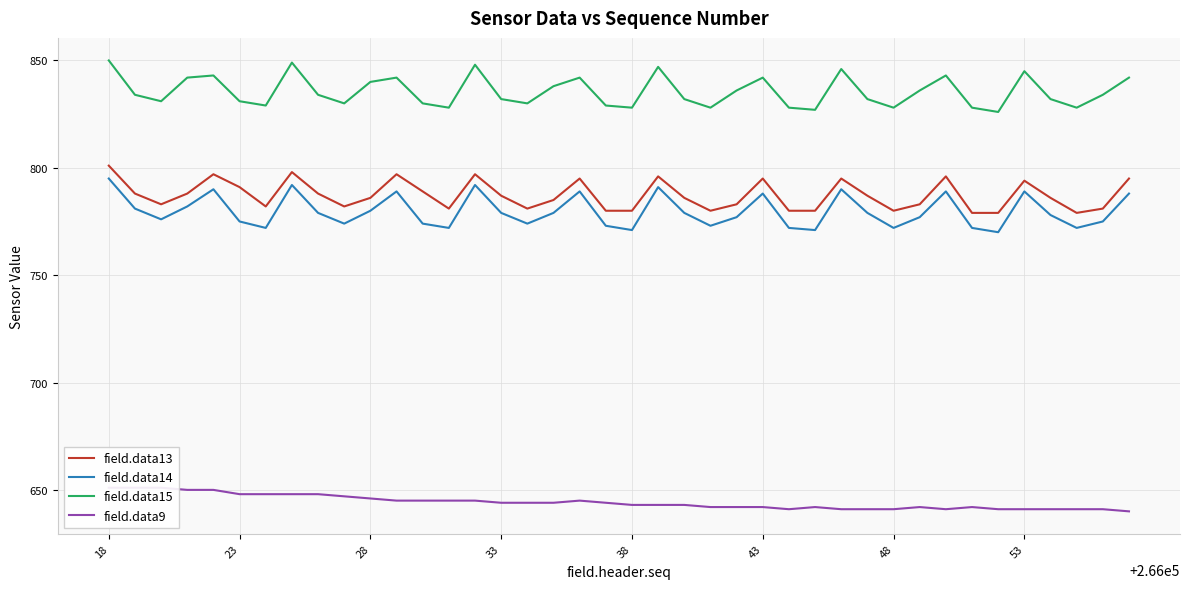

What is the difference between the maximum and second lowest values in the field.data9 series?

10